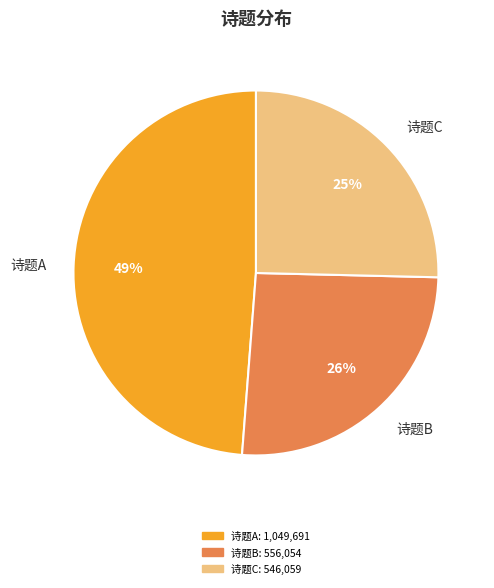

To the nearest percent, what percentage of the pie is 诗题C?

25%